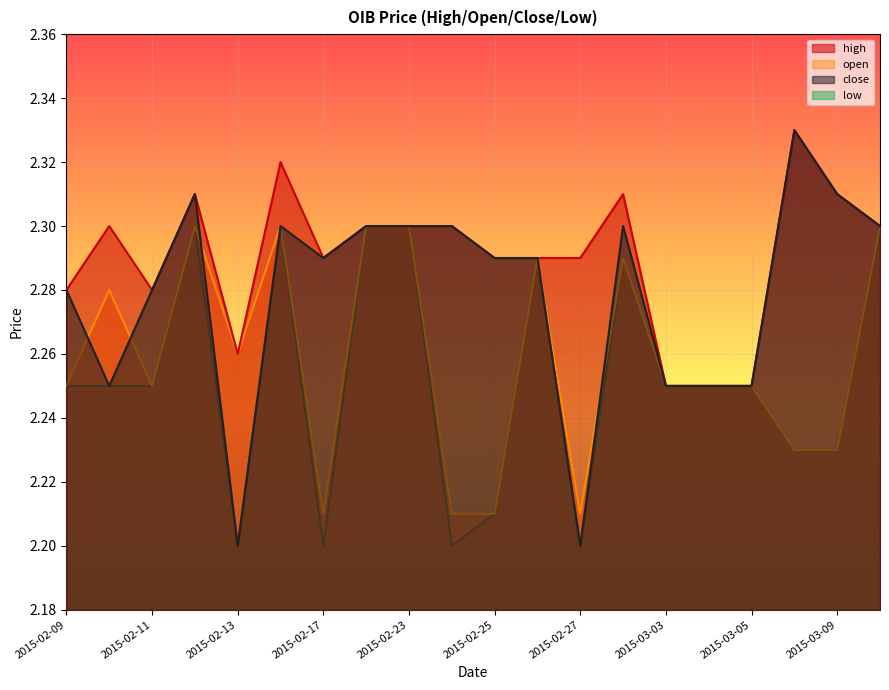

Read the open value at 2015-02-18.

2.3